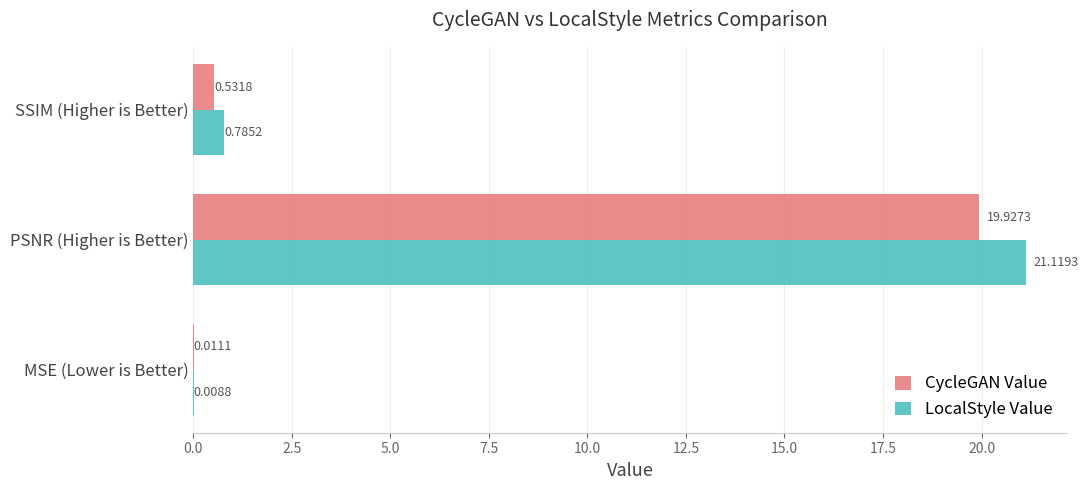

What is the sum of the CycleGAN Value values at PSNR (Higher is Better) and MSE (Lower is Better)?

19.9